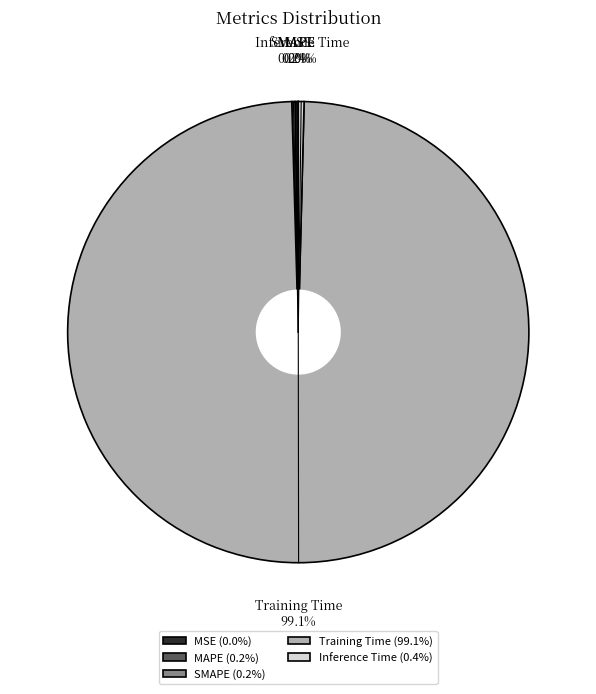

To the nearest percent, what percentage of the pie is Training Time?

99%